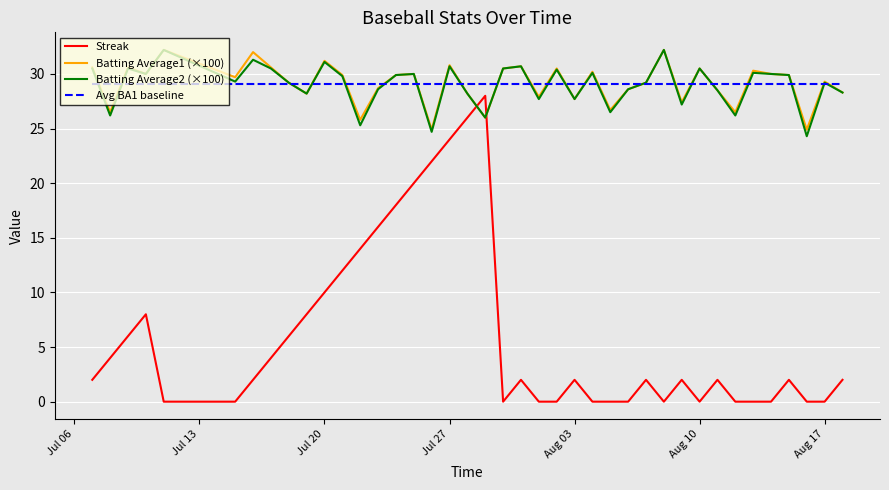

True or false: Streak and Batting Average2 (×100) cross at least once.

True